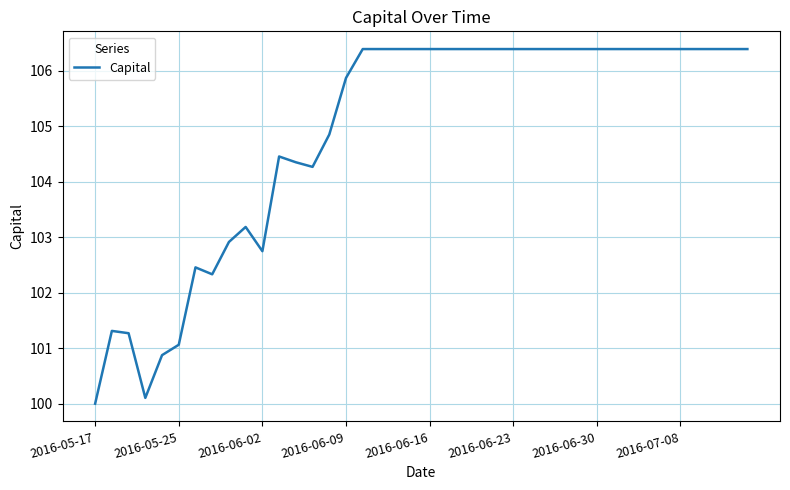

What is the maximum value shown in the chart?

106.4